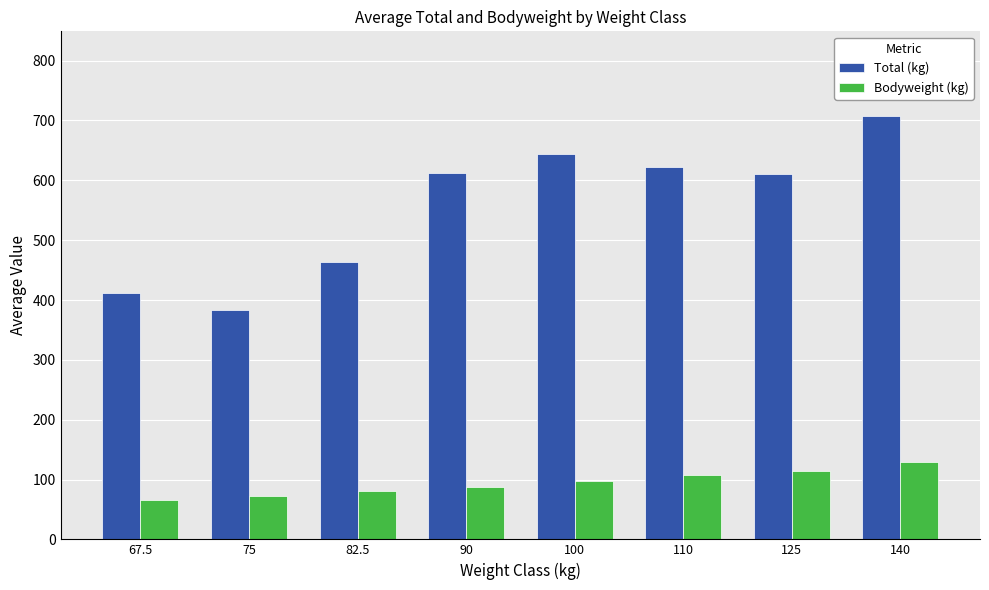

Where is Bodyweight (kg) nearest to the value 97?

100